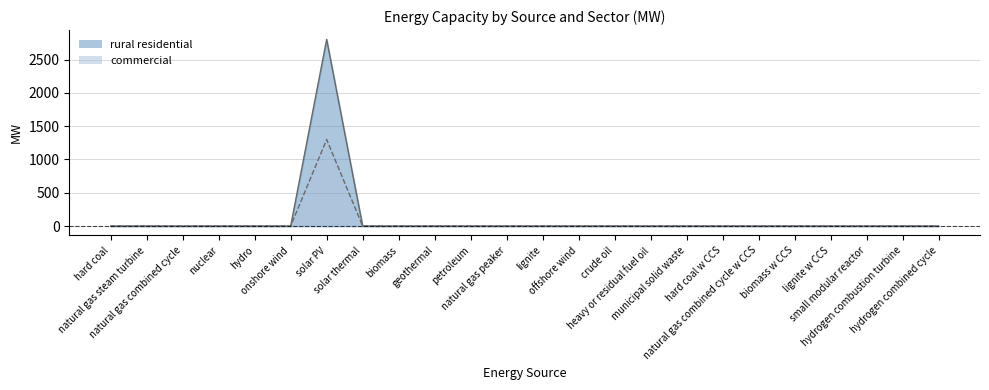

Count the number of categories in the chart.

24